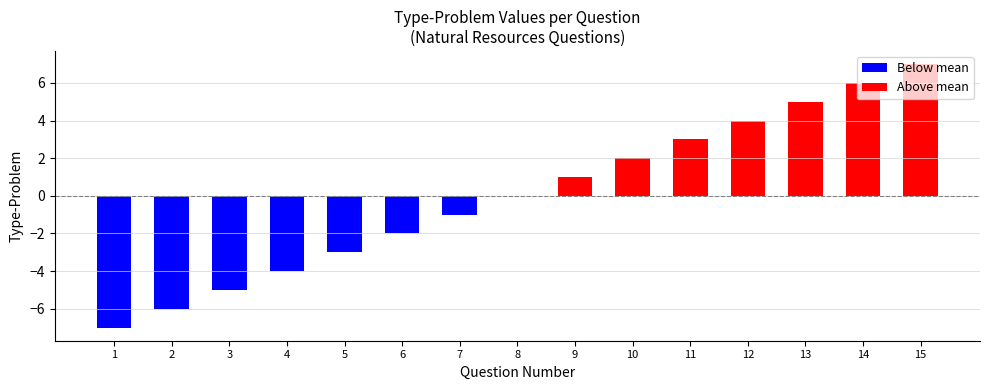

The value at 13 is 21. True or false?

False